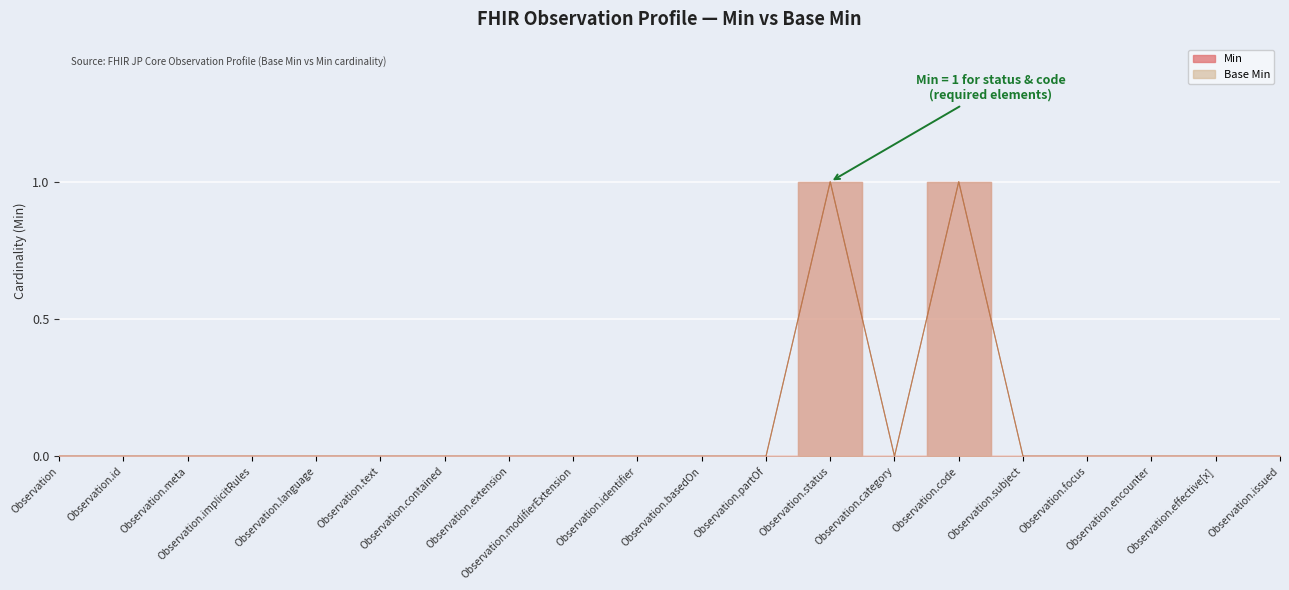

What are all the series names shown in the legend?

Min, Base Min